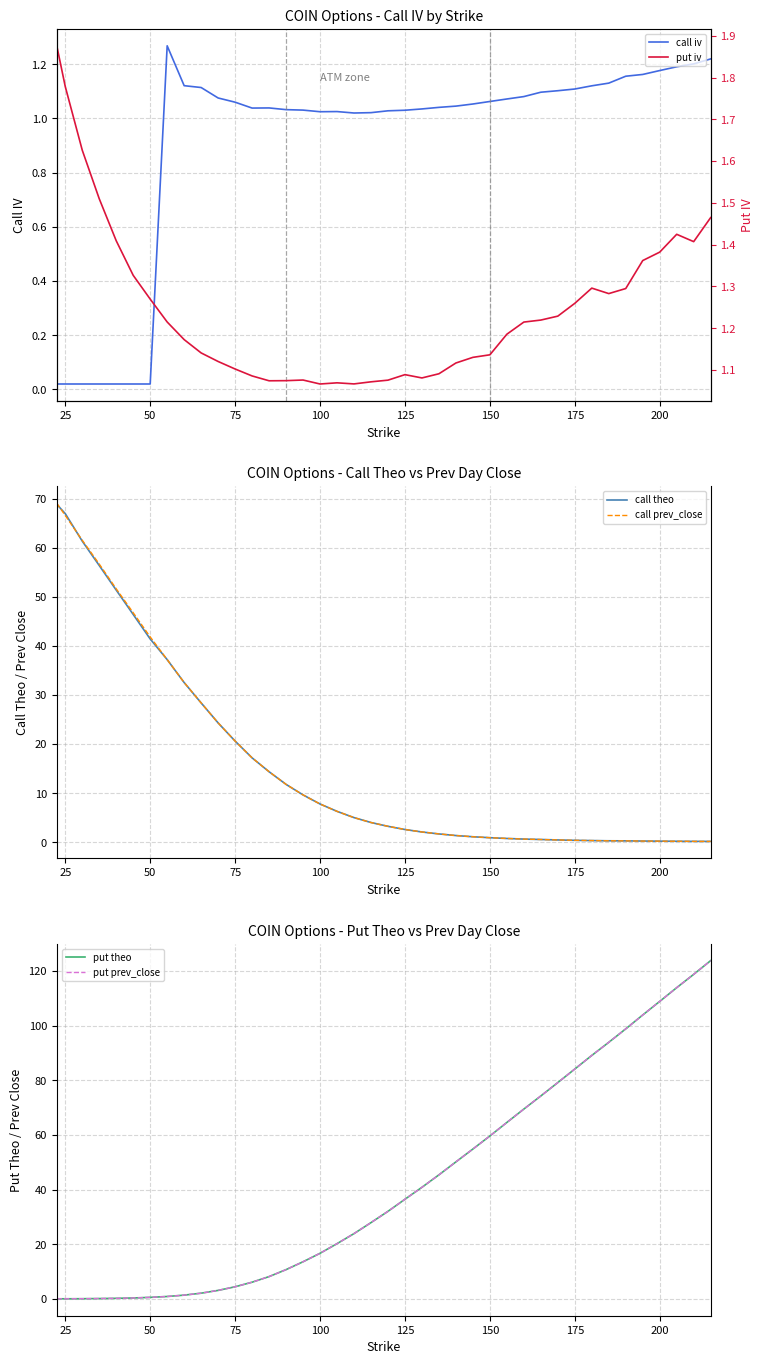

Is it true that call prev_close equals 4.9 at 75?

False